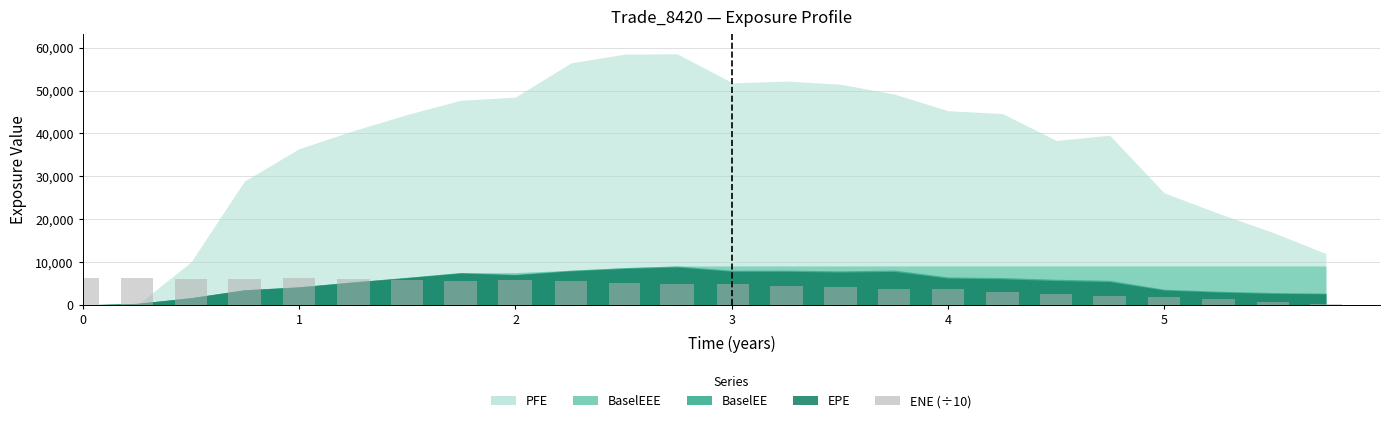

How many data points are less than 4911?

12